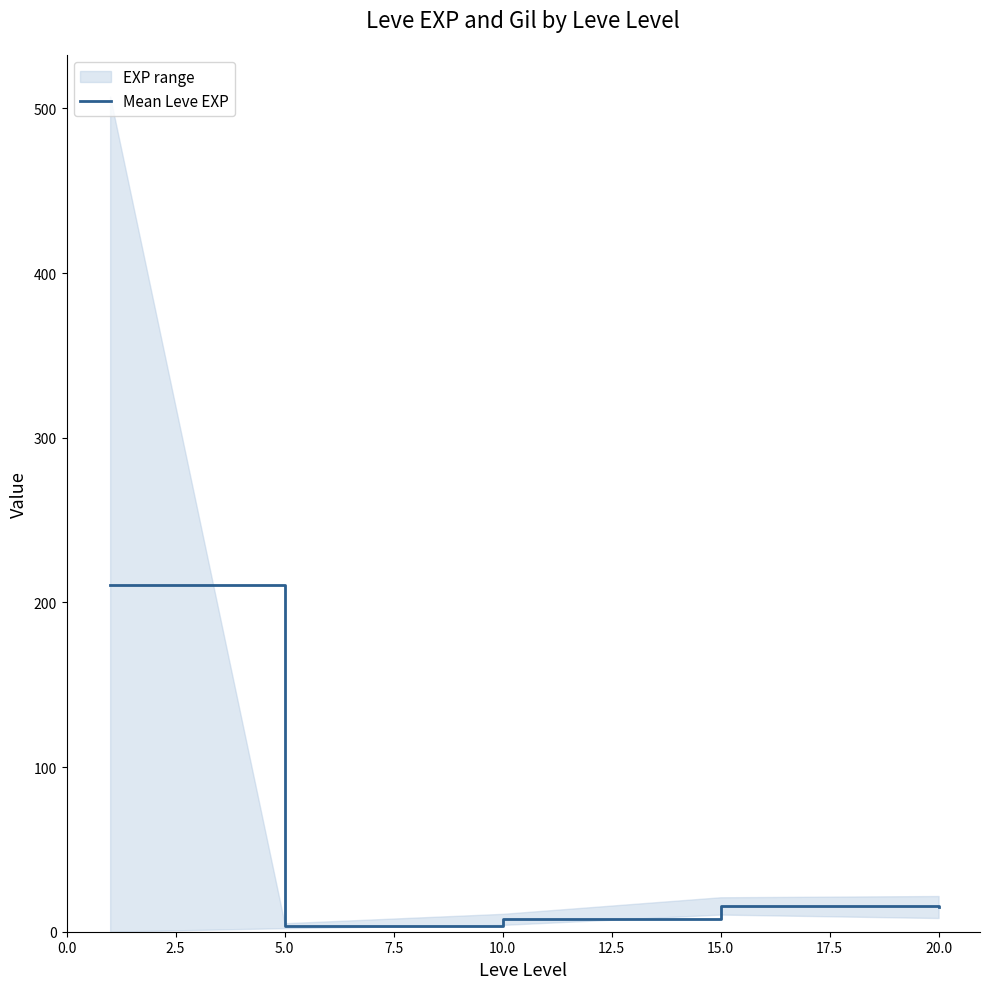

True or false: Mean Leve EXP has a value of 15.0 at 20.0.

True